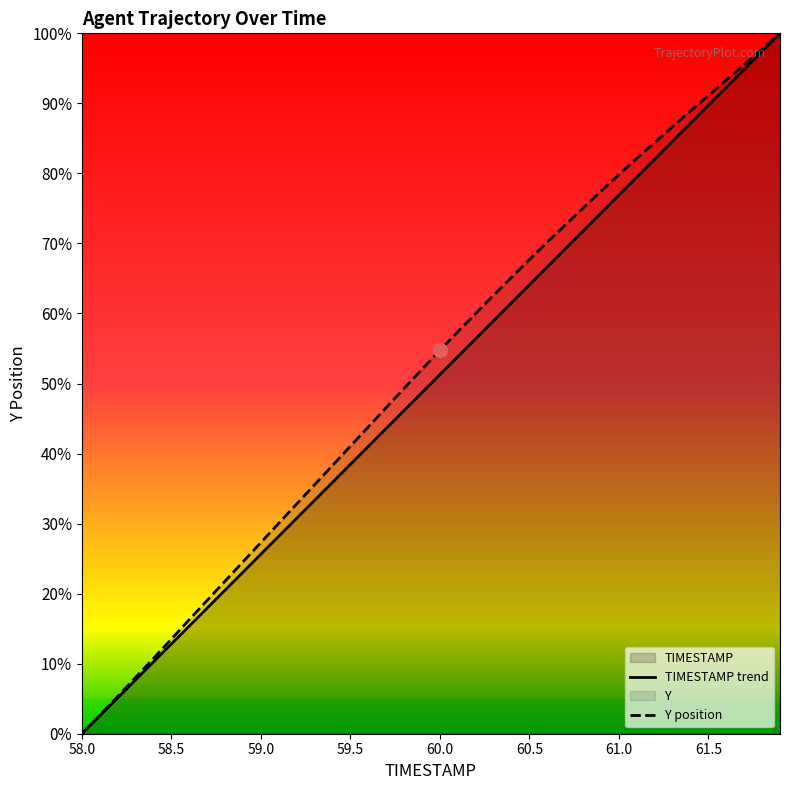

Reading left to right, what are all the values shown in this chart?

TIMESTAMP trend: 0.0	2.6	5.1	7.7	10.3	12.8	15.4	17.9	20.5	23.1	25.6	28.2	30.8	33.3	35.9	38.5	41.0	43.6	46.2	48.7	51.3	53.8	56.4	59.0	61.5	64.1	66.7	69.2	71.8	74.4	76.9	79.5	82.1	84.6	87.2	89.7	92.3	94.9	97.4	100.0
Y position: 0.0	2.6	5.3	8.0	10.8	13.5	16.3	19.0	21.8	24.6	27.3	30.1	32.8	35.6	38.3	41.1	43.8	46.6	49.3	52.0	54.7	57.4	60.0	62.6	65.1	67.7	70.2	72.6	75.1	77.5	79.8	82.2	84.4	86.7	88.9	91.1	93.3	95.6	97.8	100.0